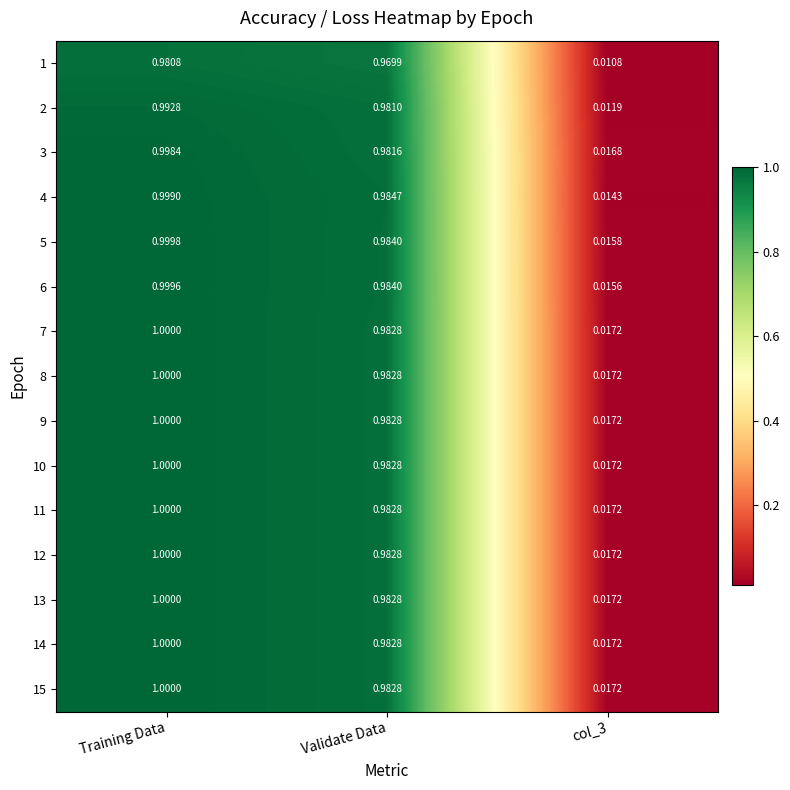

At which category is the sum across all series the highest?

Training Data